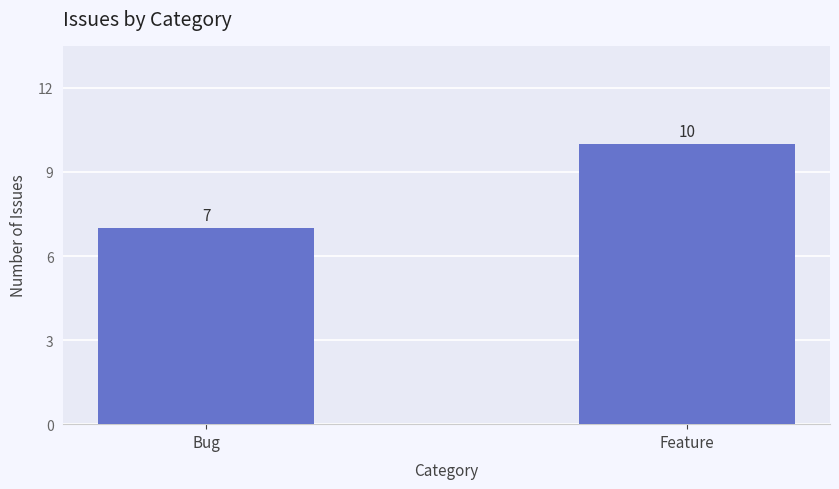

Where is the data nearest to the value 8?

Bug